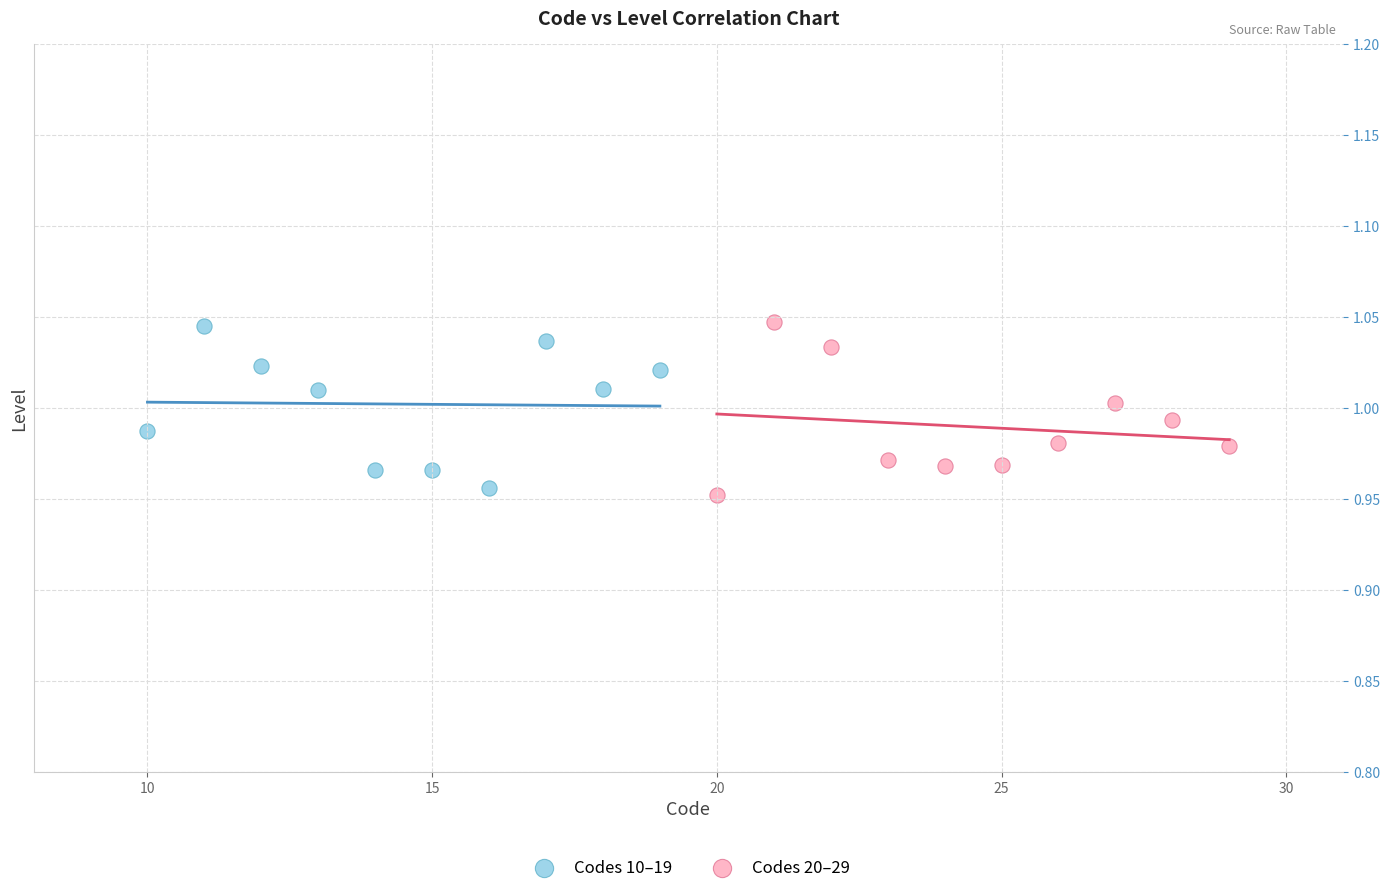

What are all the series names shown in the legend?

Codes 10–19, Codes 20–29